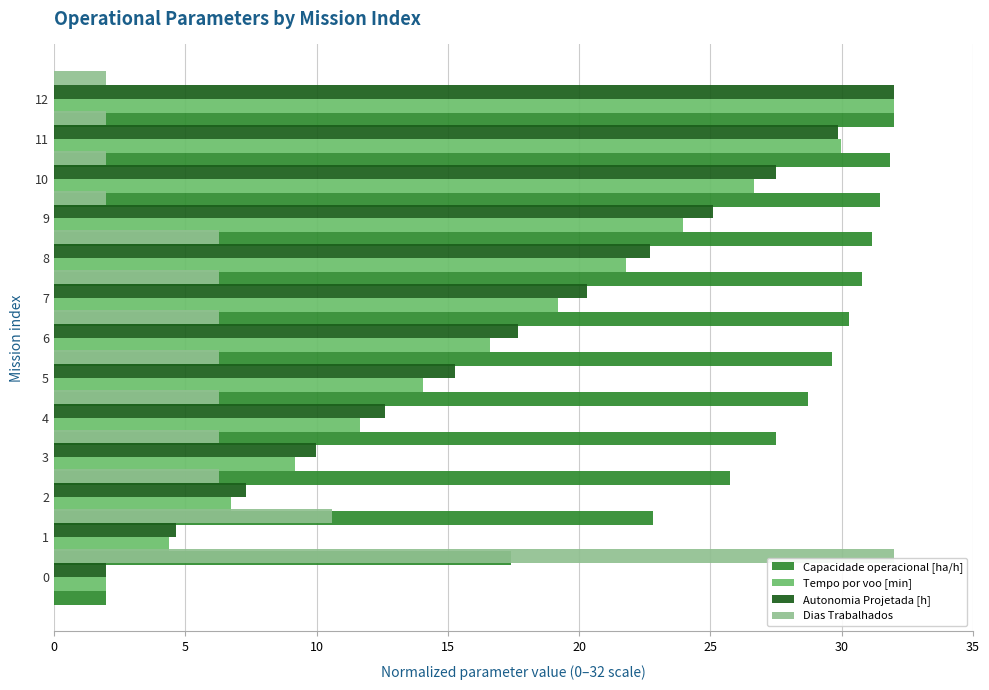

What is the difference between the second highest and minimum values in the Capacidade operacional [ha/h] series?

29.8